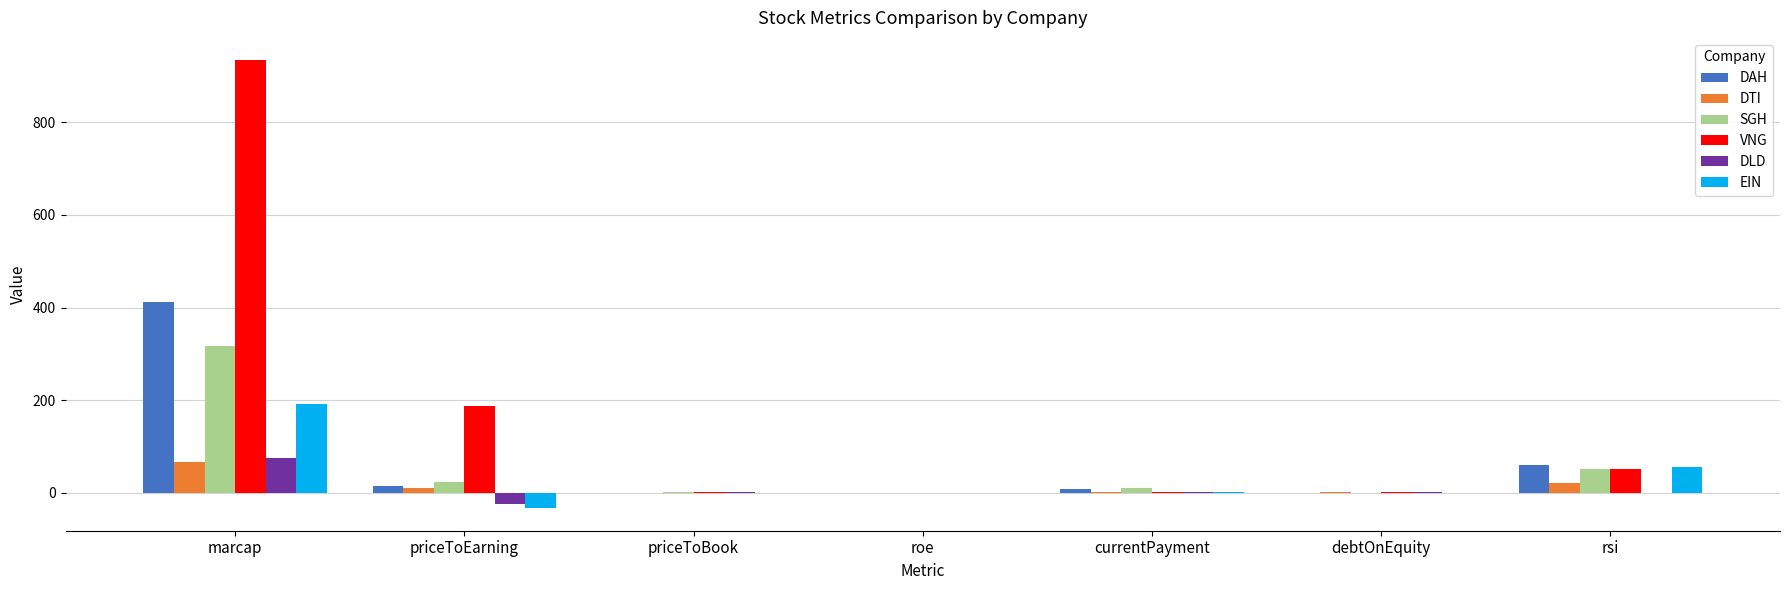

What is the total value across all series at debtOnEquity?

3.9